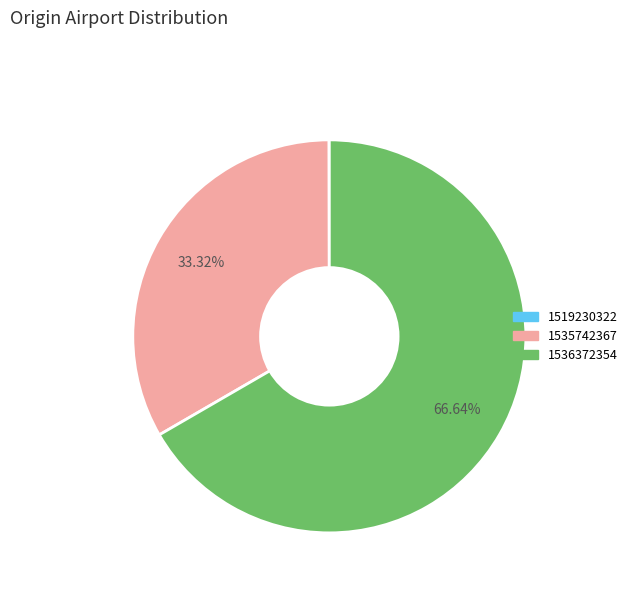

Do 1535742367 and 1536372354 together represent more than half of the pie?

Yes